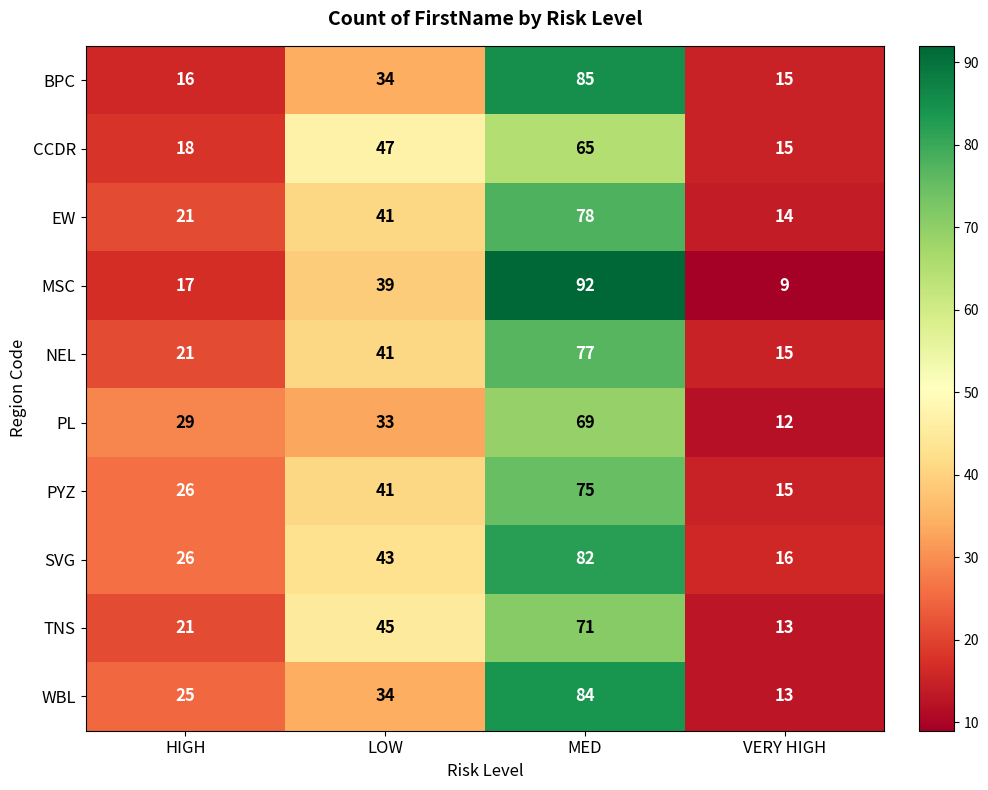

How many series are shown in this chart?

10